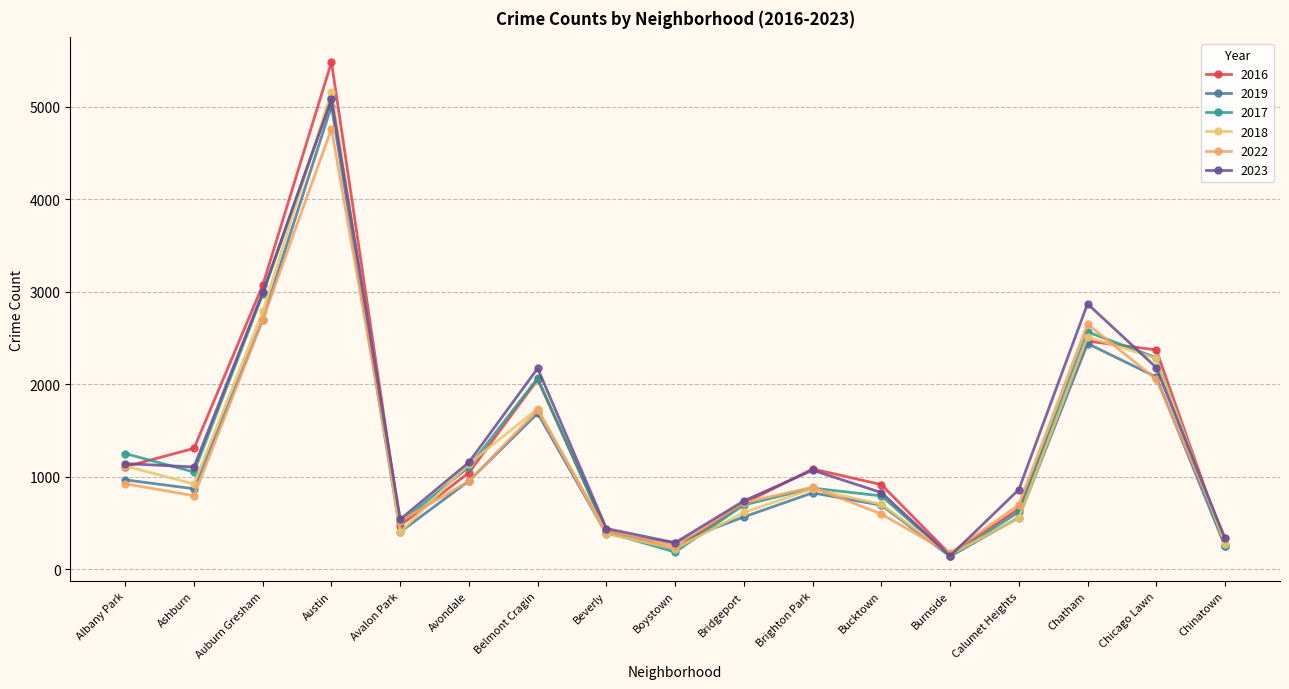

Where is the first local maximum for 2016?

Austin